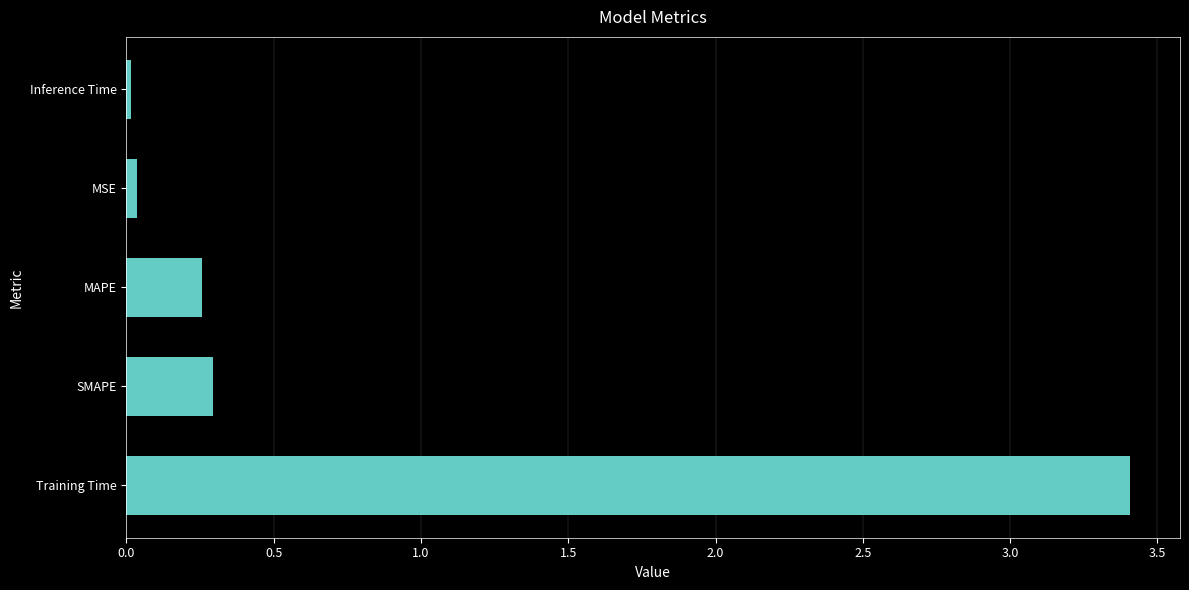

Is it true that the value at Inference Time is 0.0?

True